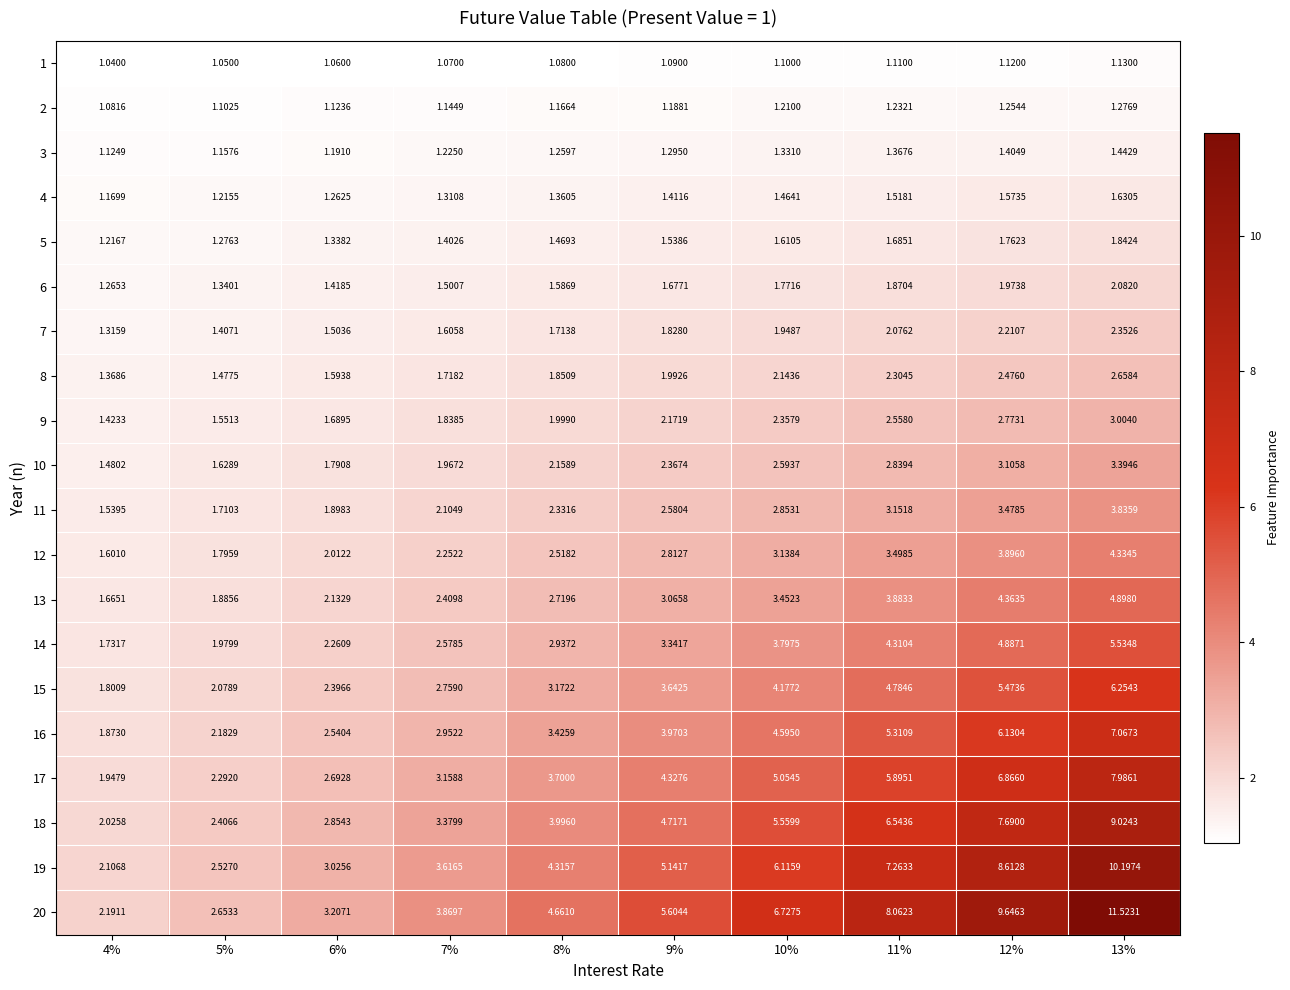

What is the total value across all series at 5%?

34.7